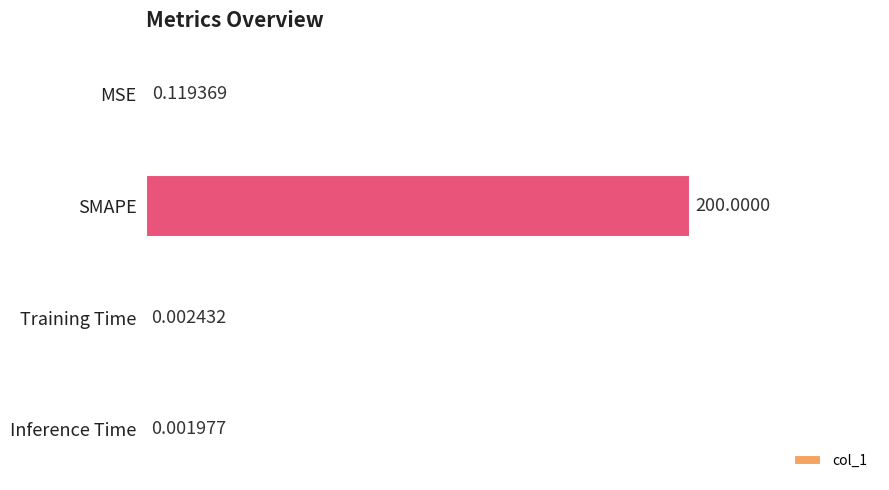

At which category does the chart reach its peak across all series?

SMAPE